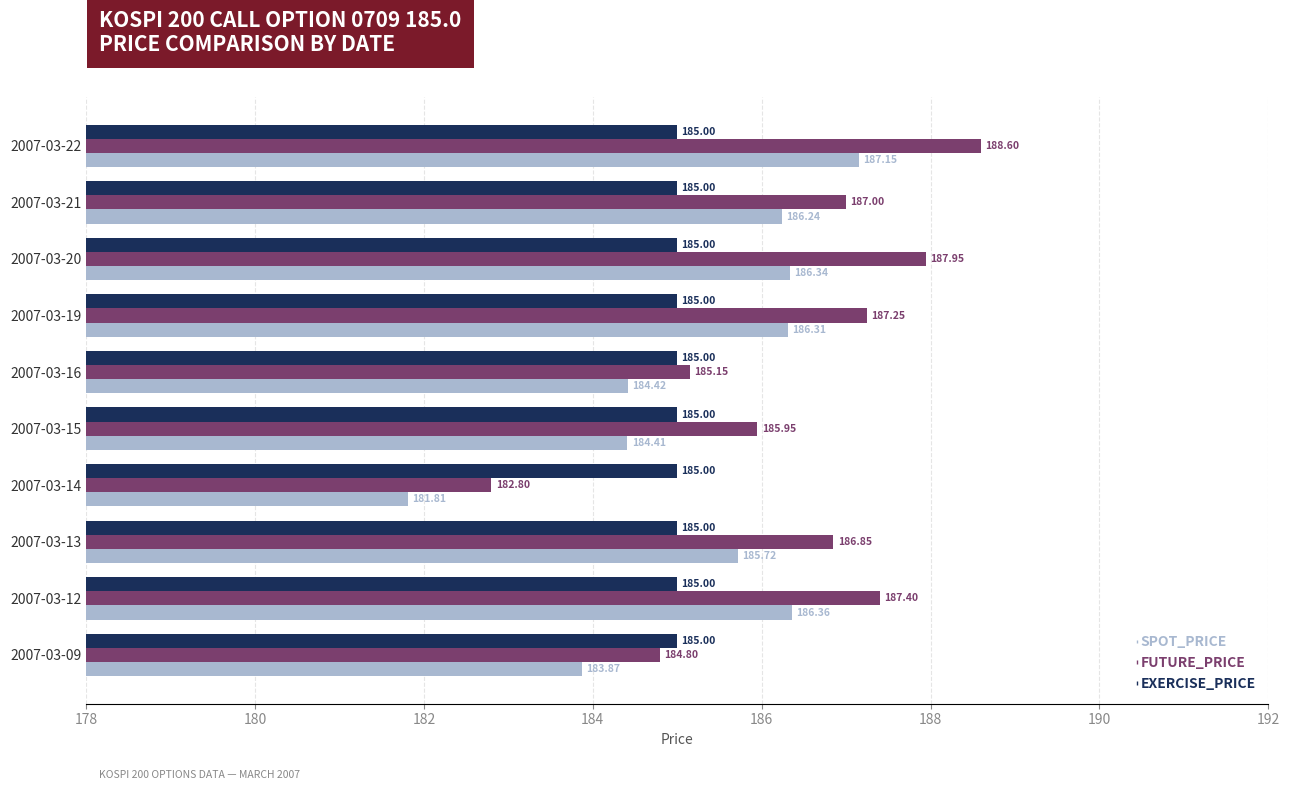

Which series has the largest range (max minus min)?

FUTURE_PRICE